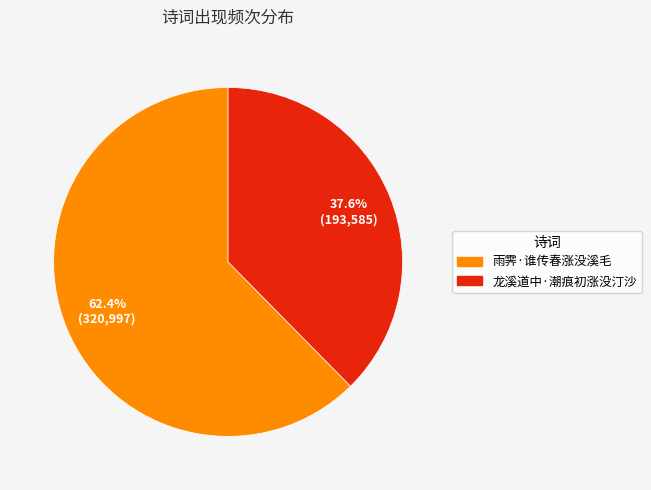

To the nearest percent, what is the combined percentage of 龙溪道中·潮痕初涨没汀沙 and 雨霁·谁传春涨没溪毛?

100%